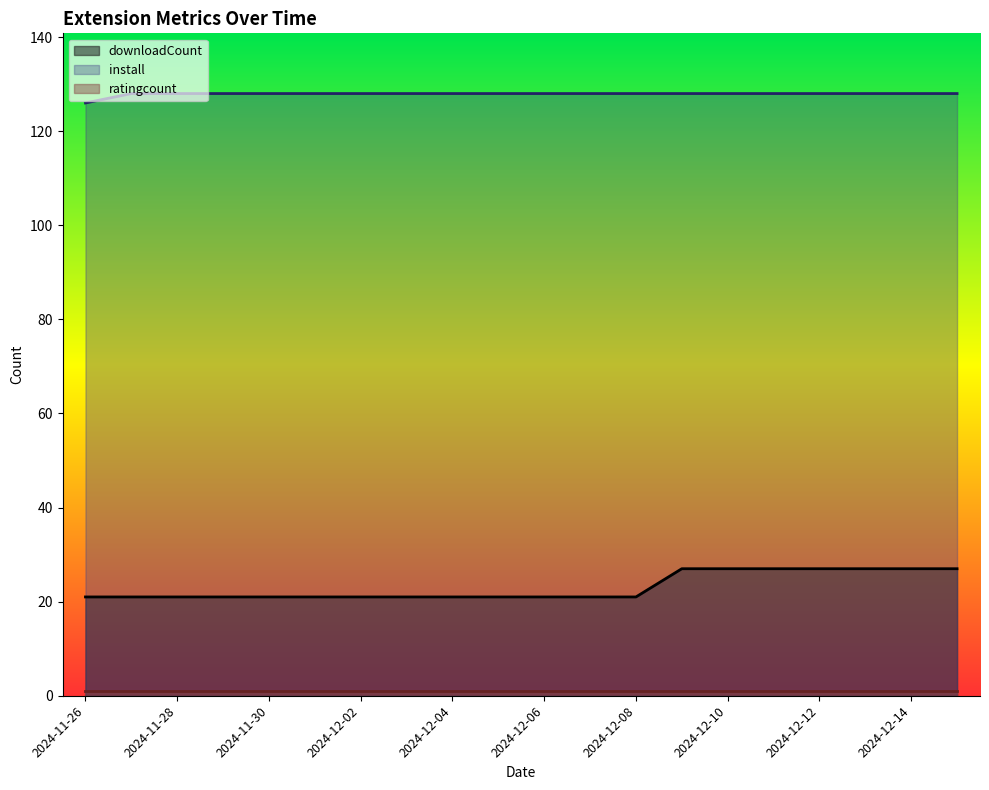

The value of downloadCount at 2024-11-26 is 35. True or false?

False